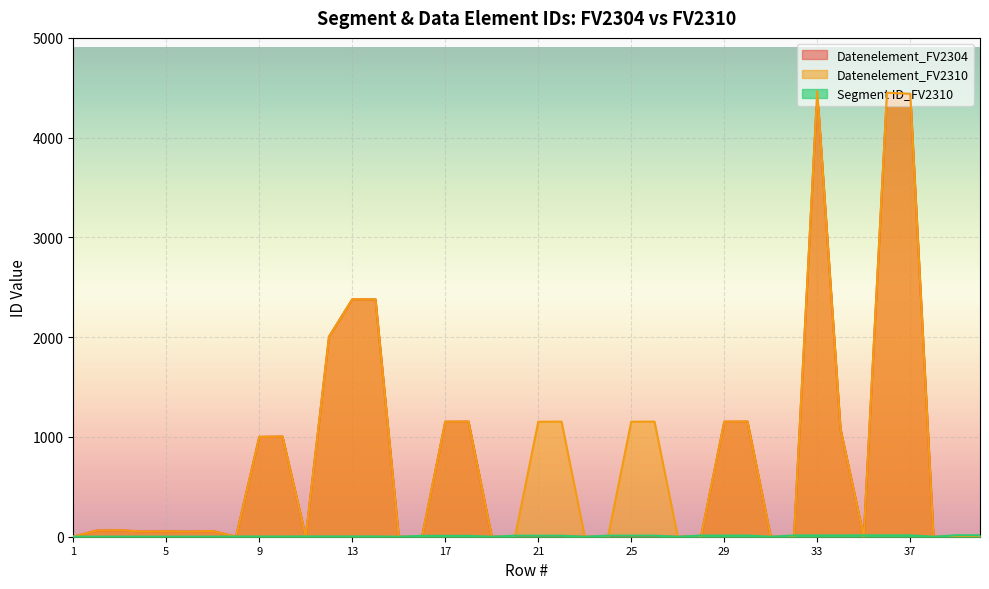

How many data points in Segment ID_FV2310 are above 9?

17